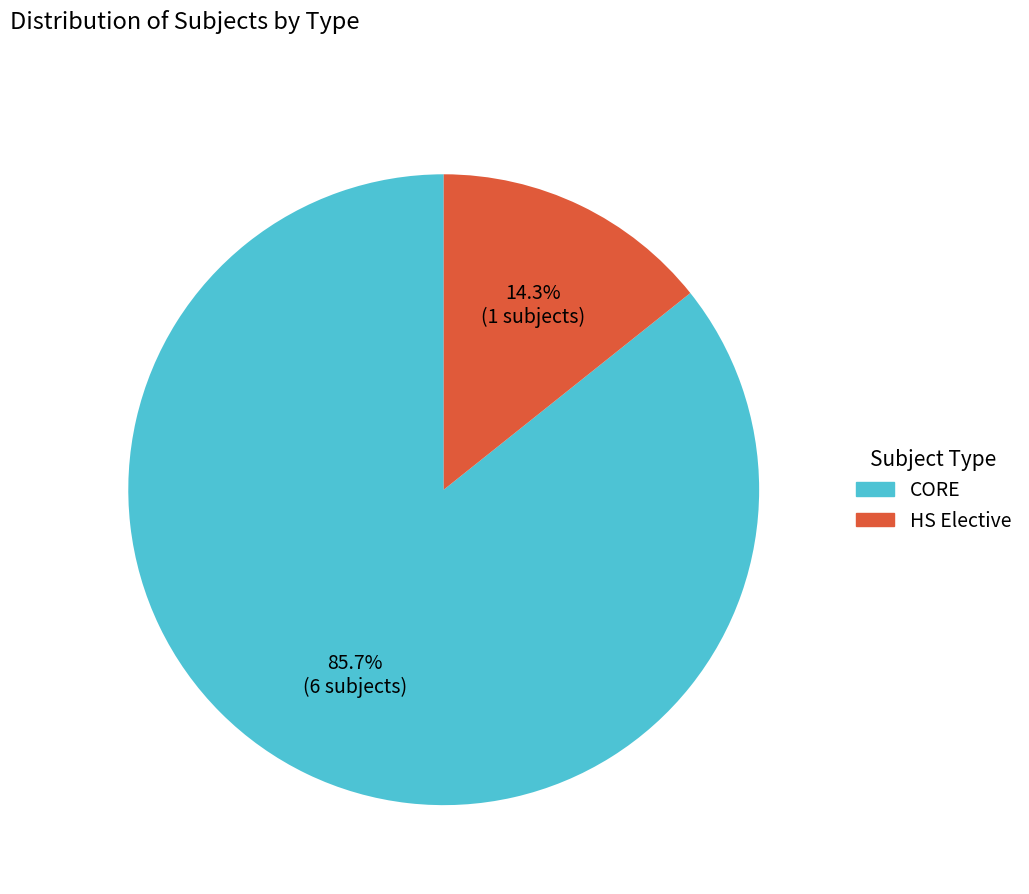

How much of the chart is everything except CORE?

14.3%